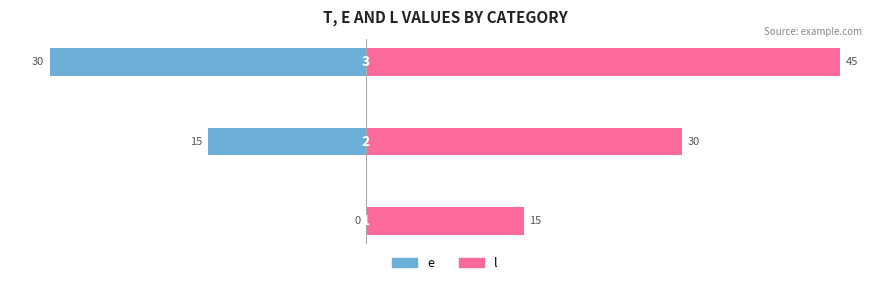

Is the value of l at 1 greater than the value of e at 0?

Yes